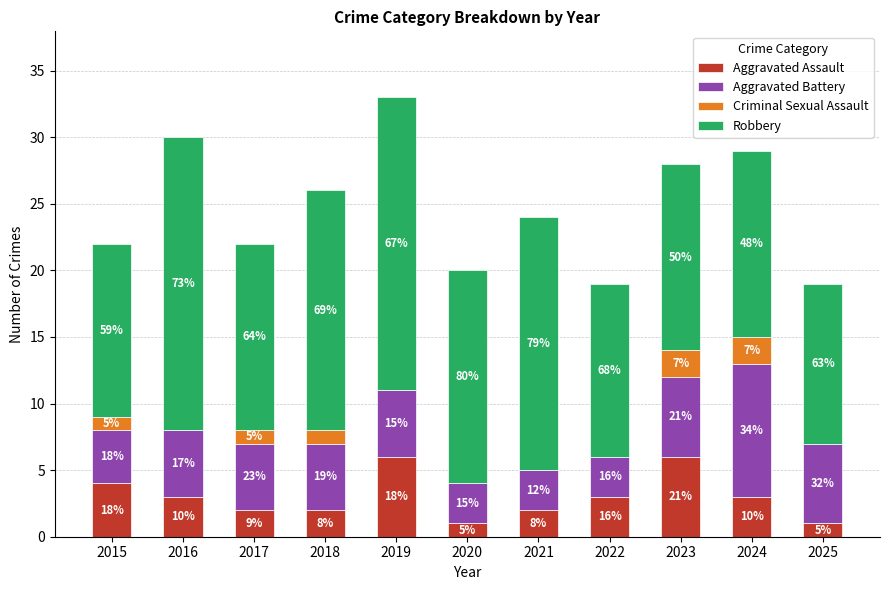

Are the bars horizontal?

No